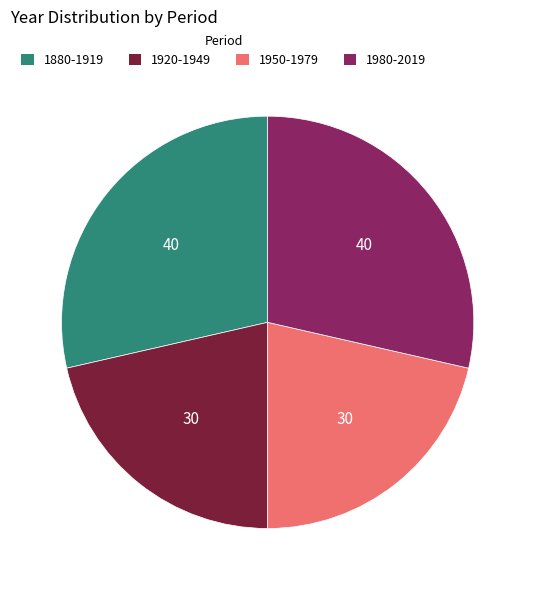

Which has a higher value, 1880-1919 or 1950-1979?

1880-1919